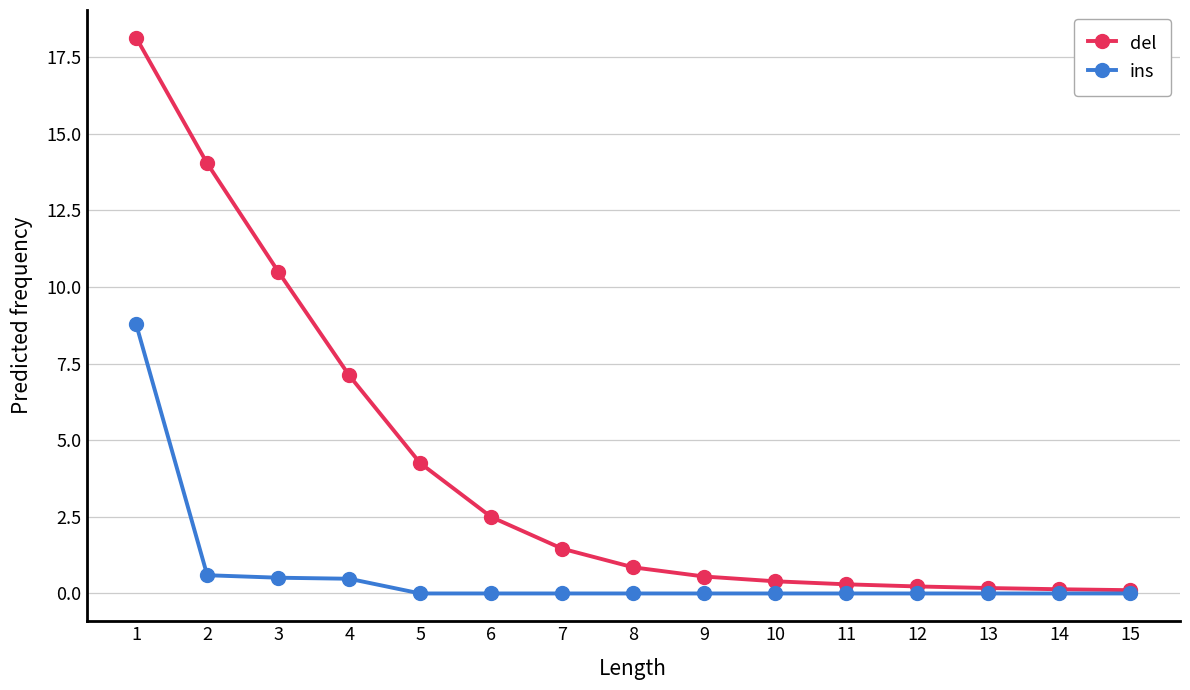

At which category is the sum across all series the highest?

1